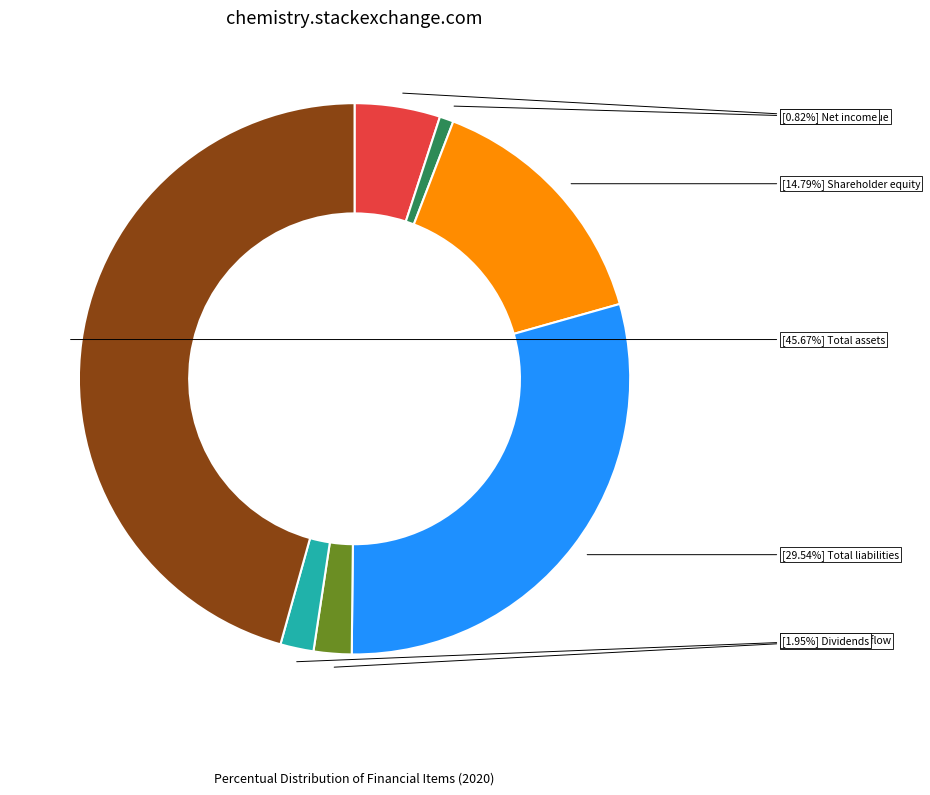

Is there a majority slice in this chart?

No